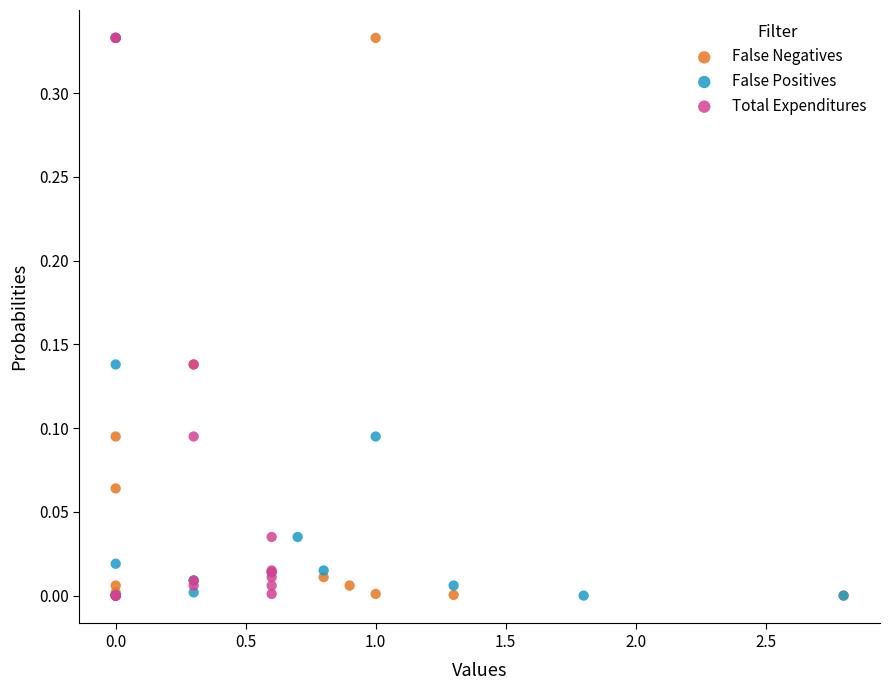

What are all the series names shown in the legend?

False Negatives, False Positives, Total Expenditures